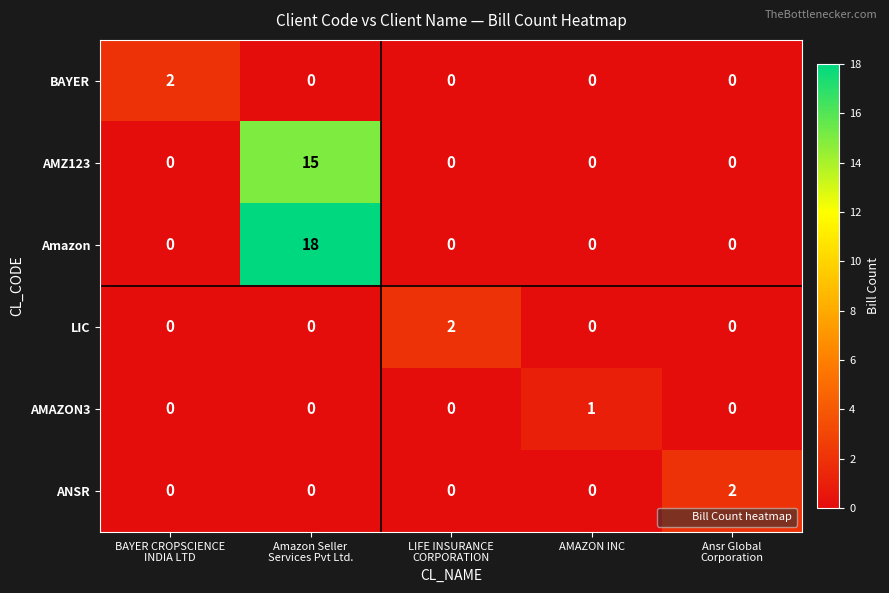

Count the LIC values in the range 0 to 1.

4